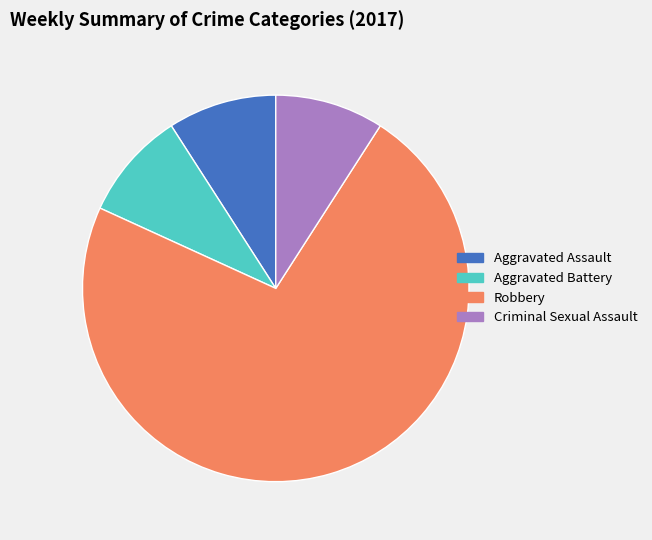

Do Aggravated Assault and Aggravated Battery together represent more than half of the pie?

No